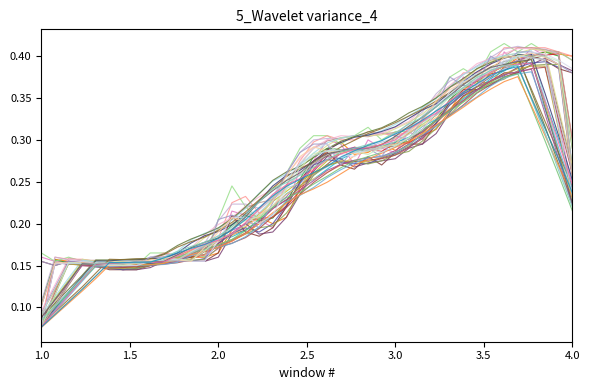

Does the chart display data point markers on the line(s)?

No